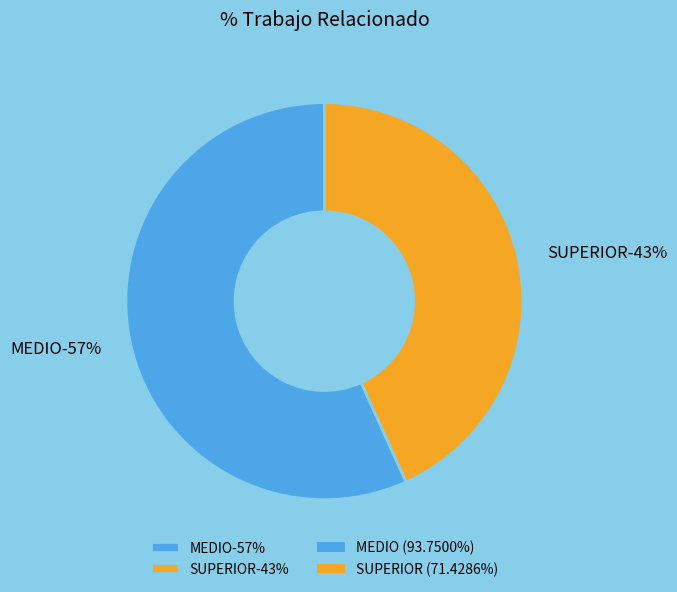

How much of the chart is everything except SUPERIOR?

56.8%